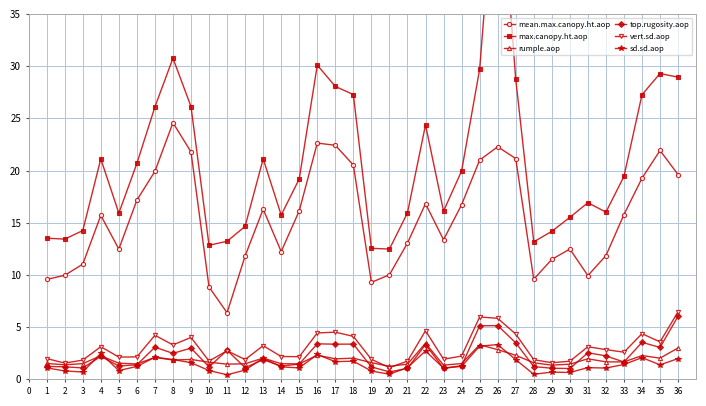

True or false: vert.sd.aop has more than 1 interior local peaks.

True